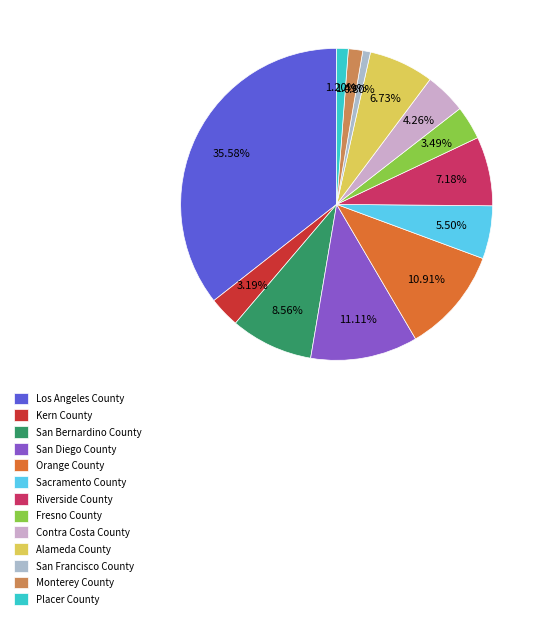

How many slices are in this pie chart?

13